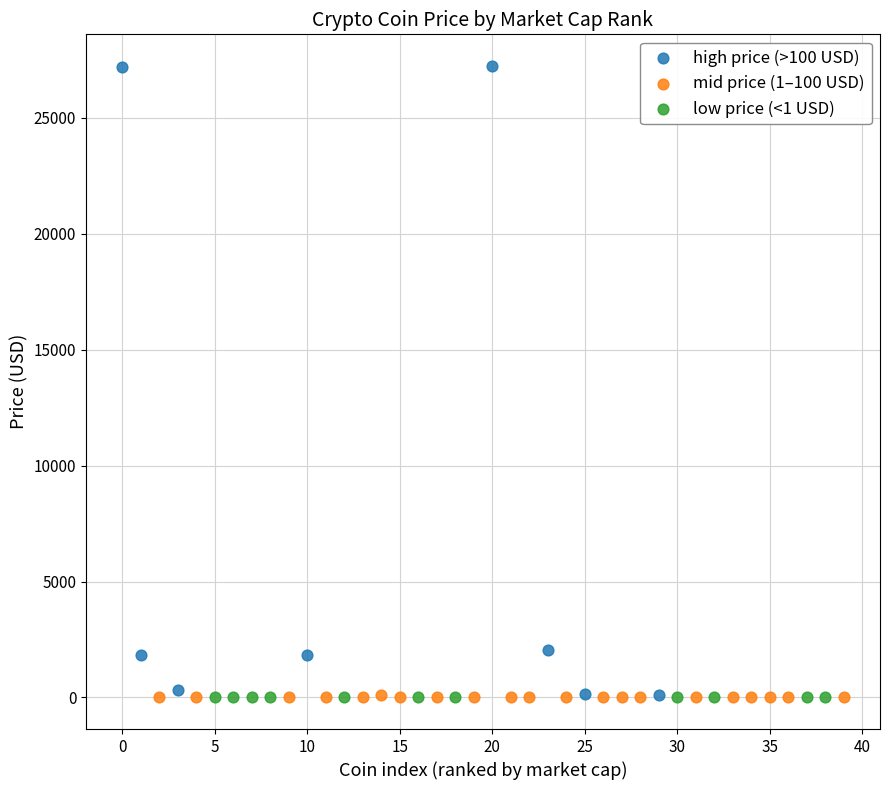

Which series has the widest spread of Y values?

high price (>100 USD)